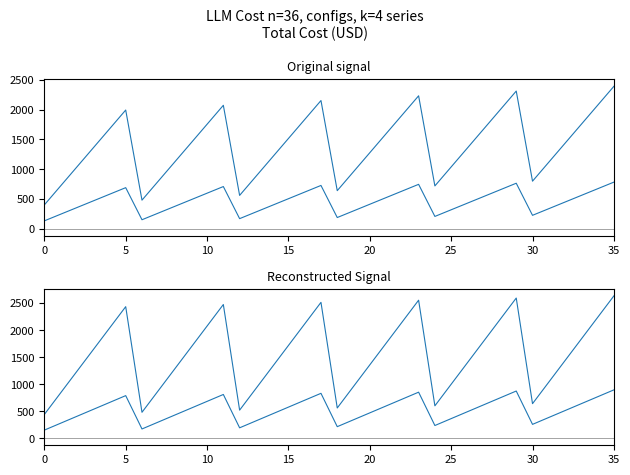

In Total cost Gemini 1.5 Pro (USD), how many points are higher than both neighbors (excluding endpoints)?

5